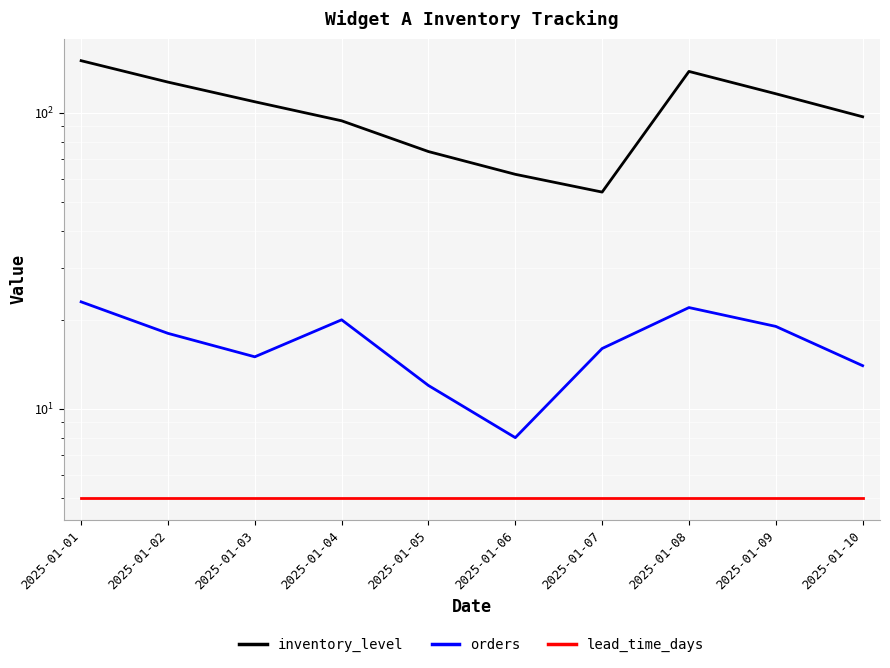

Is this an area chart (filled region under the line)?

No